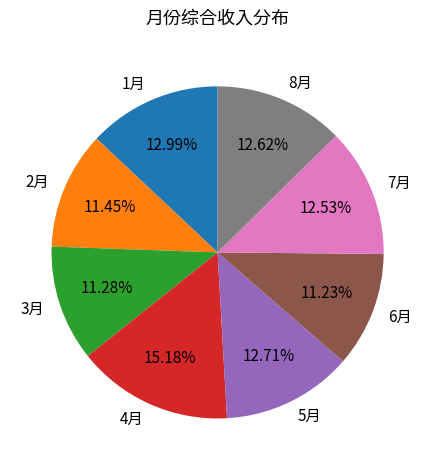

Does 3月 represent more than half of the total?

No